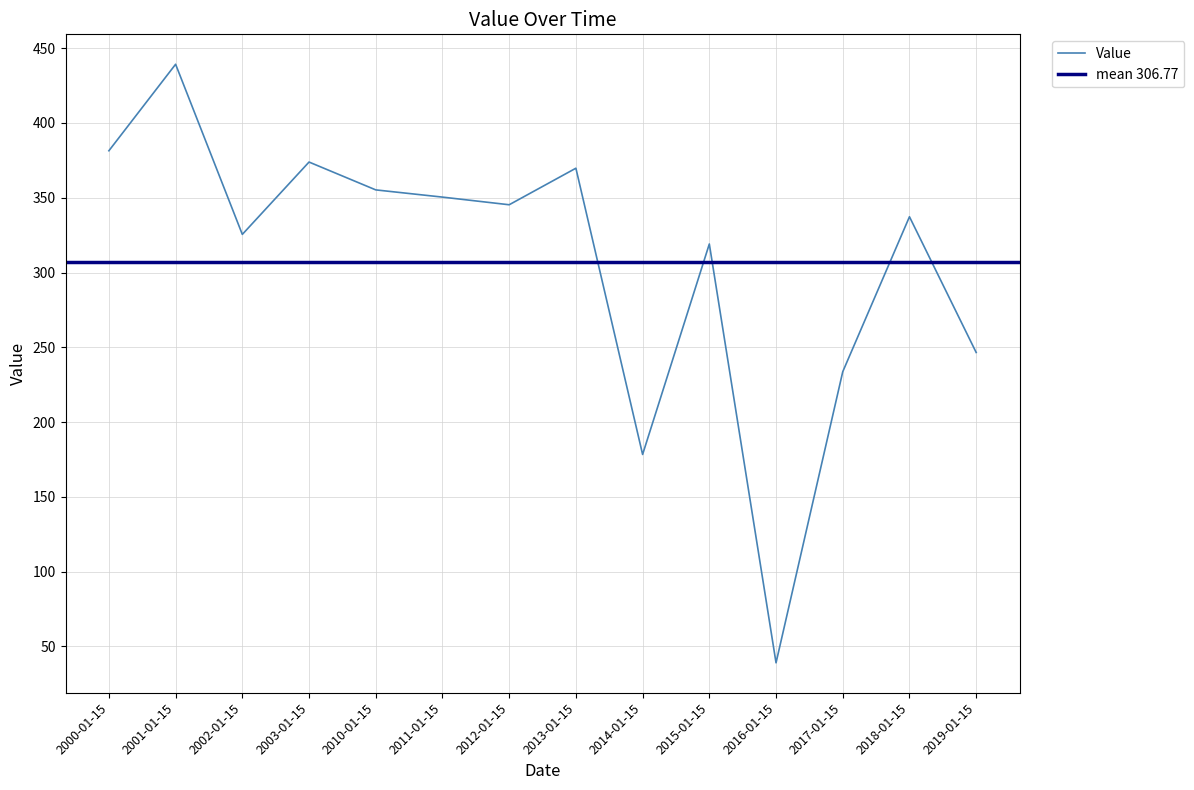

What is the change in value from 2017-01-15 to 2018-01-15?

+103.6